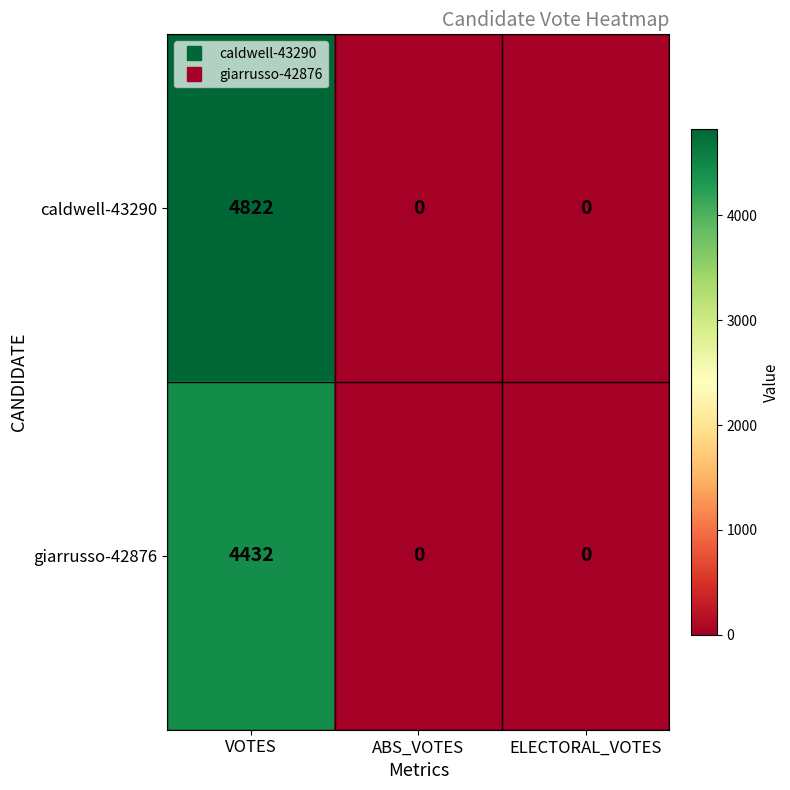

Reading left to right, transcribe all the data shown in this chart.

caldwell-43290: VOTES=4822	ABS_VOTES=0	ELECTORAL_VOTES=0
giarrusso-42876: VOTES=4432	ABS_VOTES=0	ELECTORAL_VOTES=0